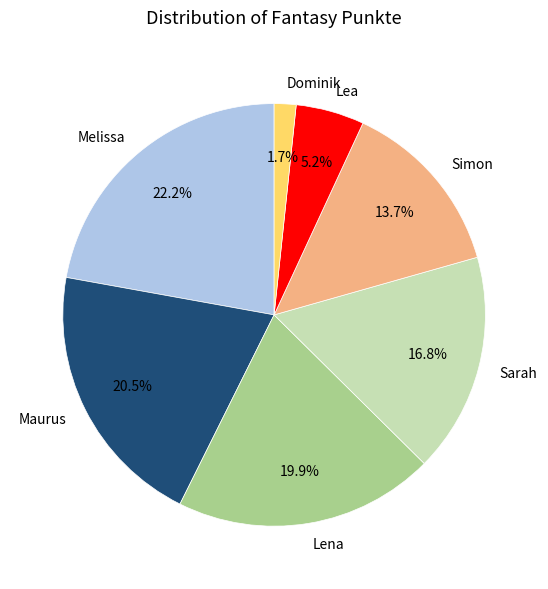

Is it true that Dominik is 10% of the pie?

False